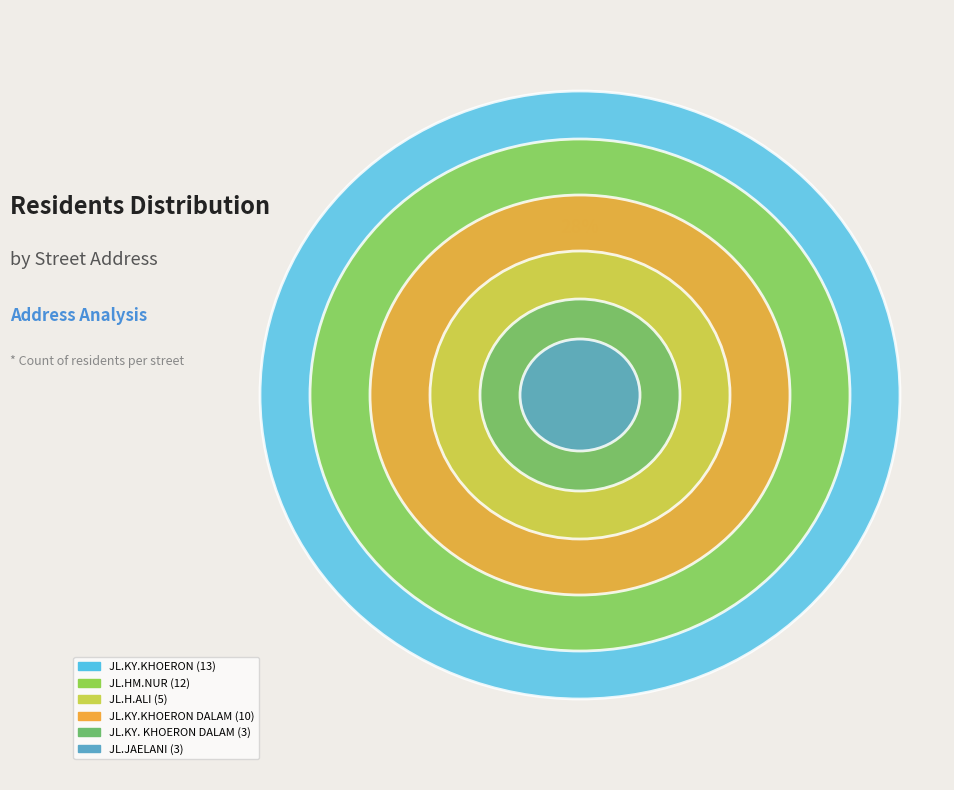

Is there a majority slice in this chart?

No